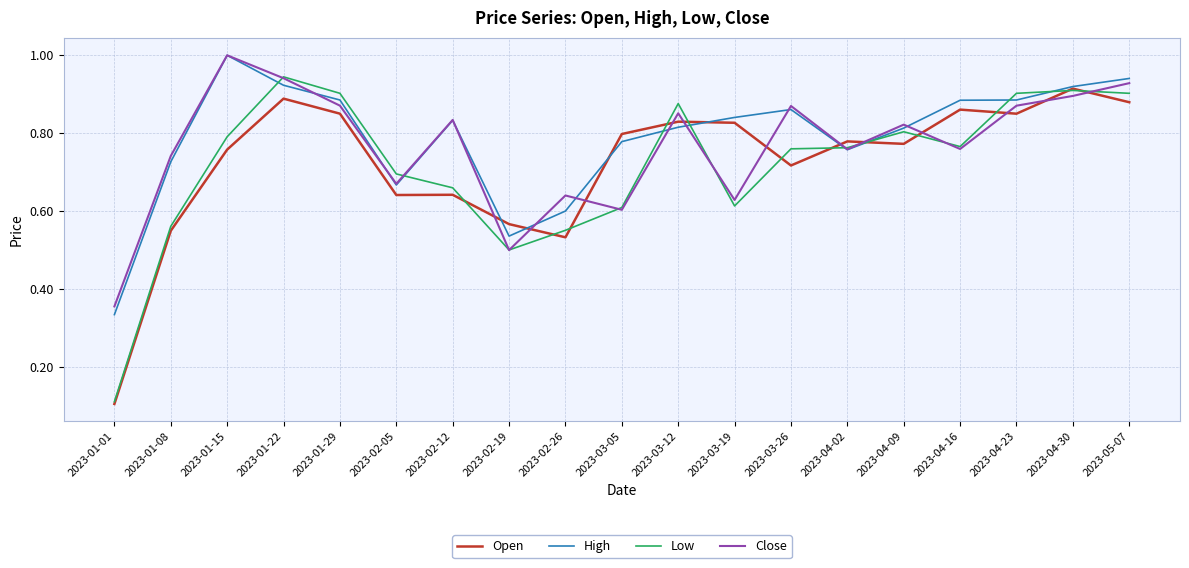

What is the difference between the Low values at 2023-02-05 and 2023-04-16?

0.1